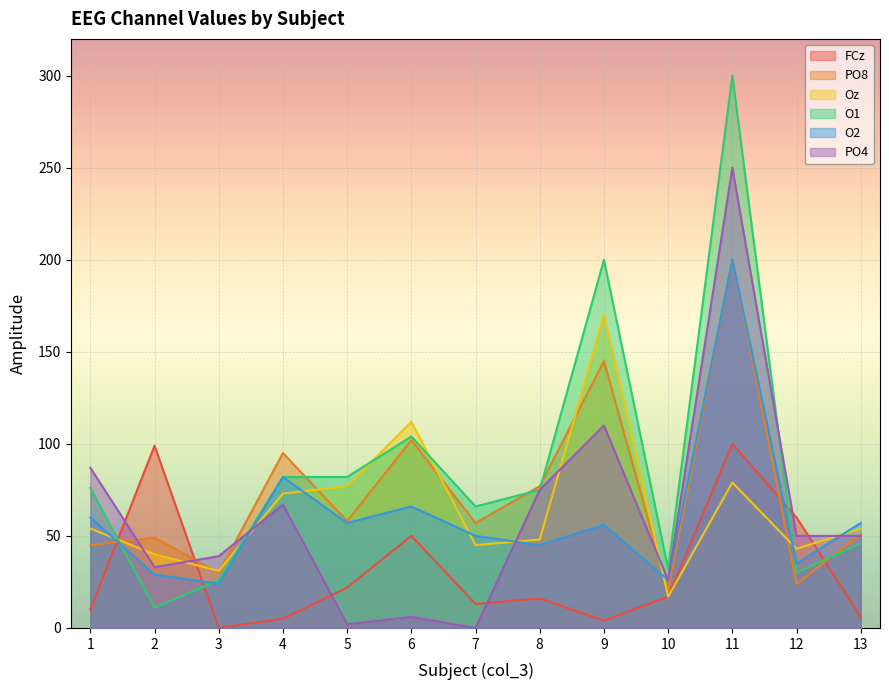

How many lines are shown in the chart?

6